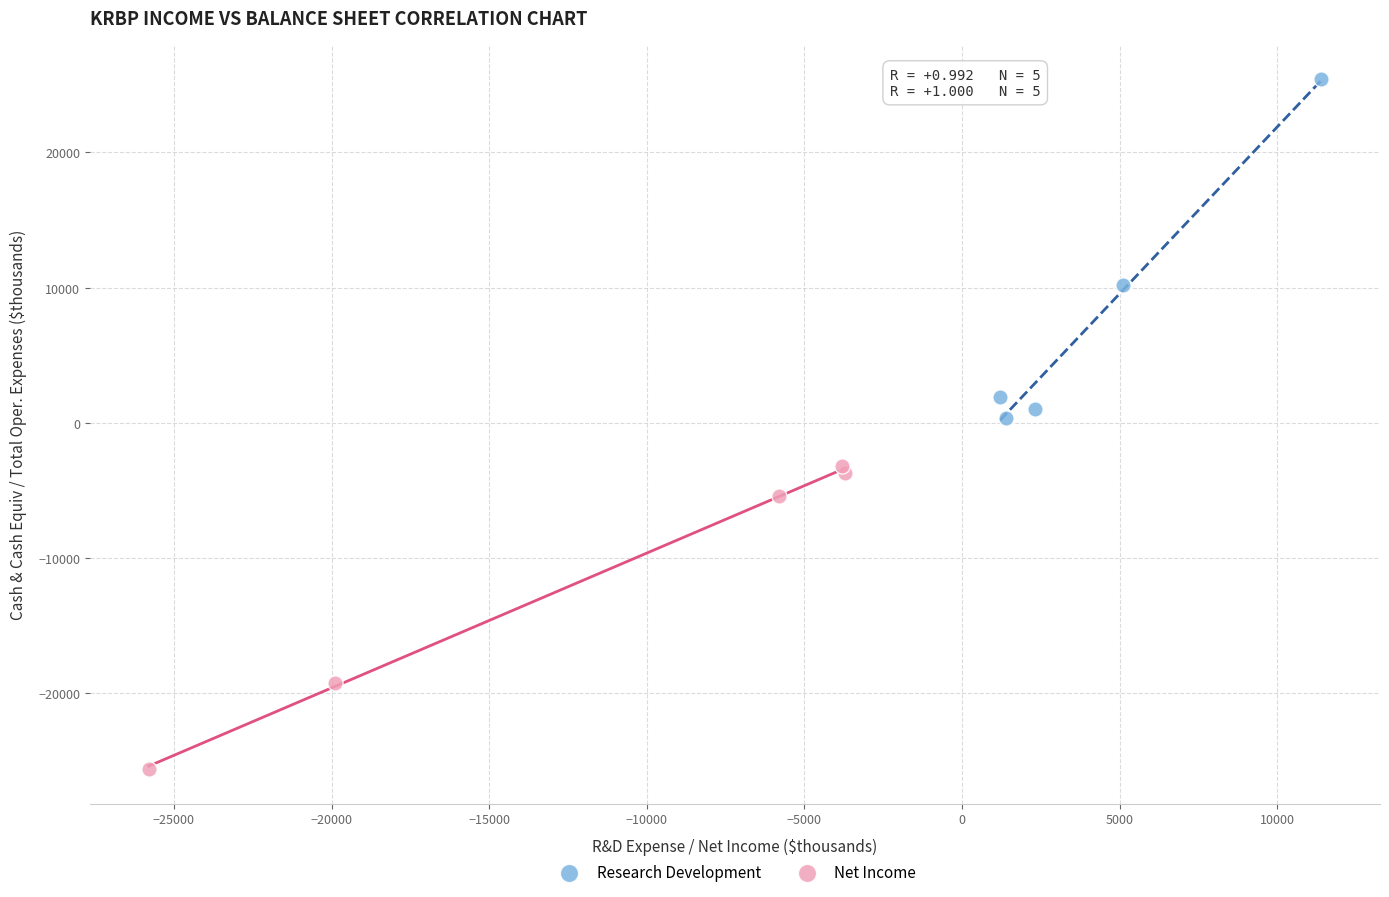

Which series contains the highest Y value?

Research Development